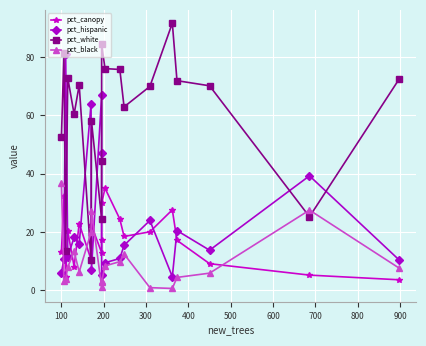

How many data points in pct_white are above 70?

10